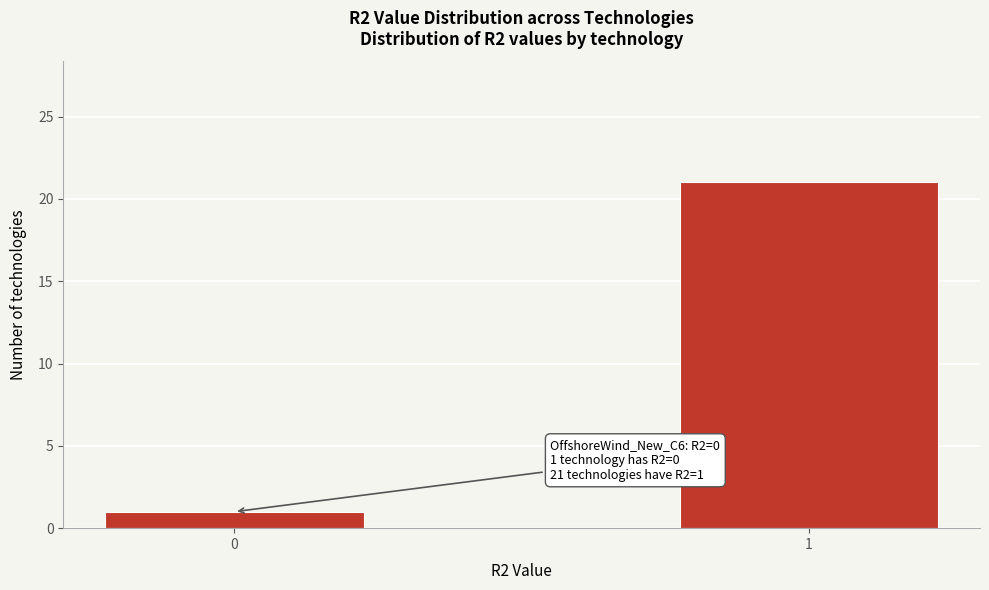

Reading right to left, transcribe all the data shown in this chart.

21	1